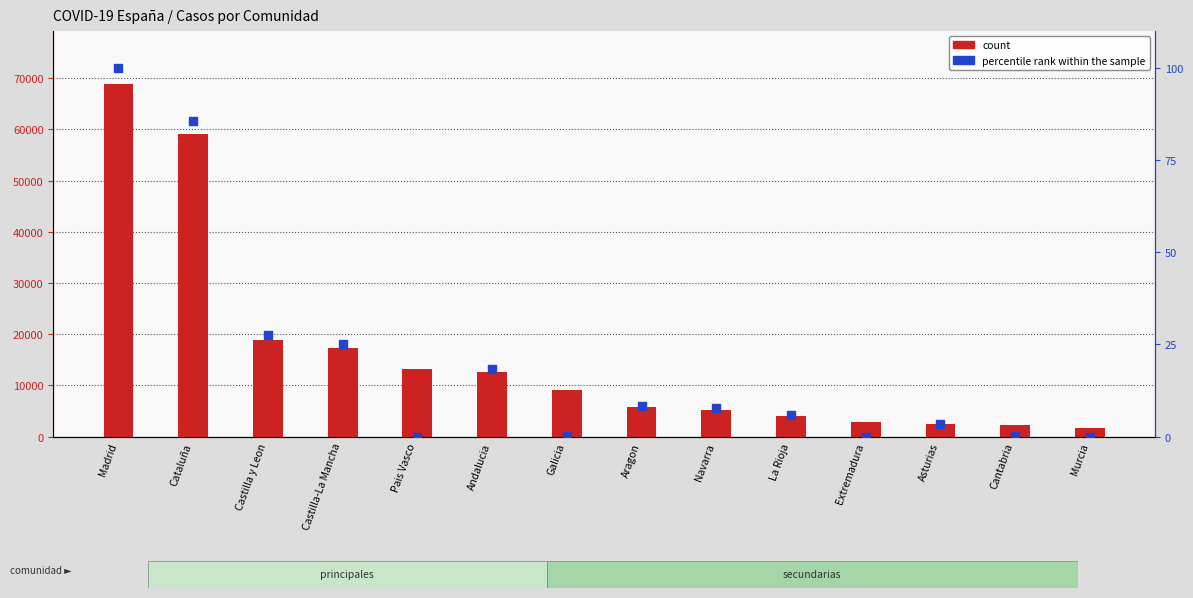

Which series contains the lowest Y value?

percentile rank within the sample